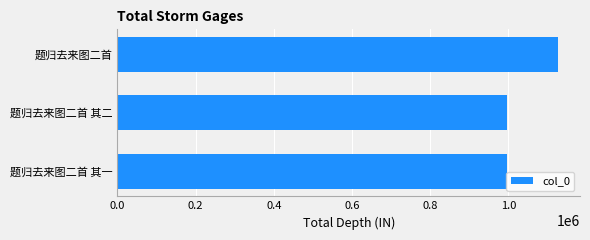

What is the average value?

1039562